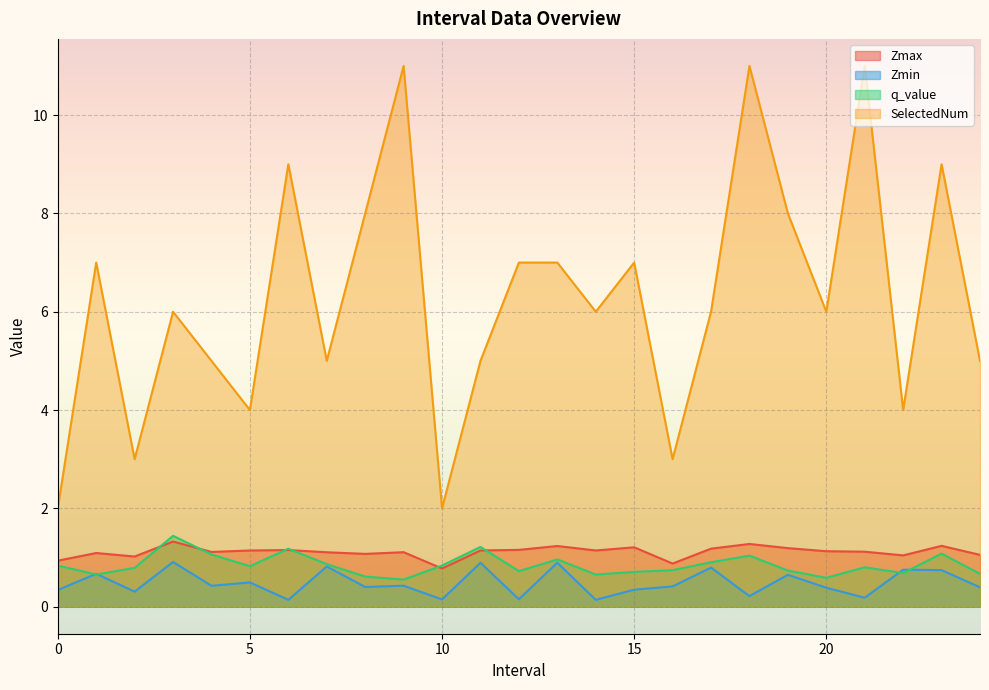

What is the label of the 12th point from the right?

13.0